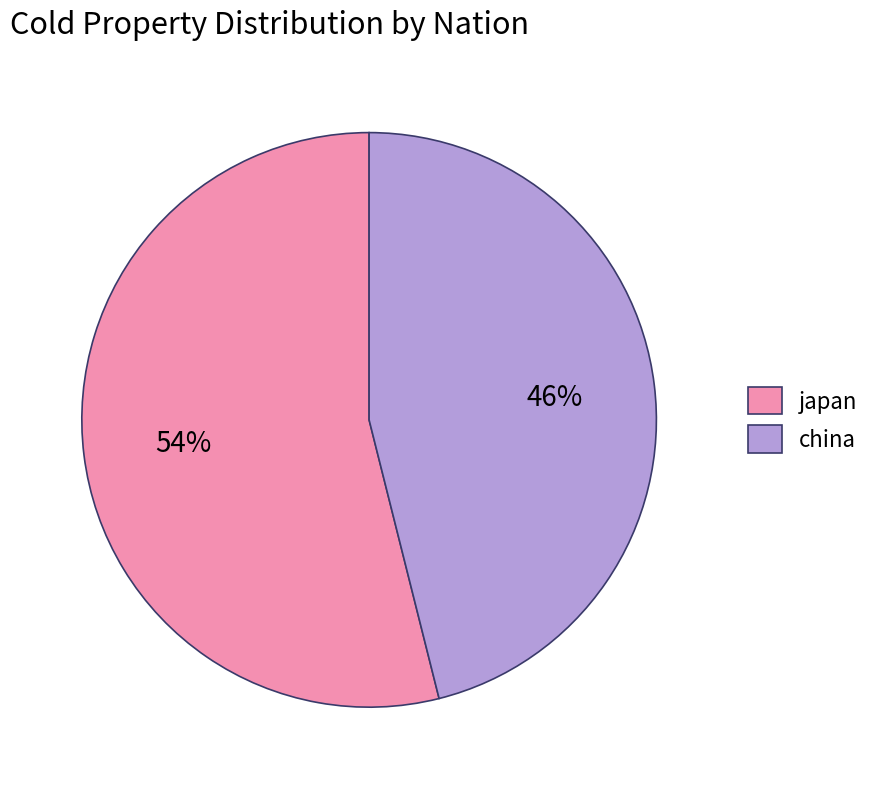

The japan slice represents 40% of the pie. True or false?

False